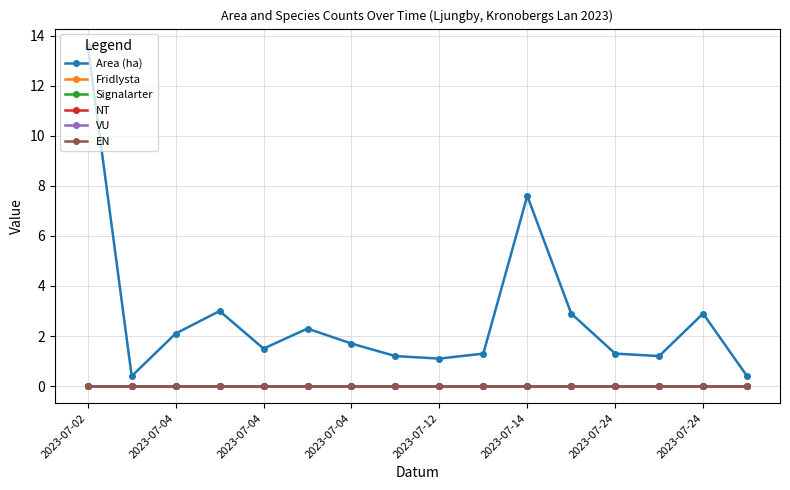

Does the chart display data point markers on the line(s)?

Yes